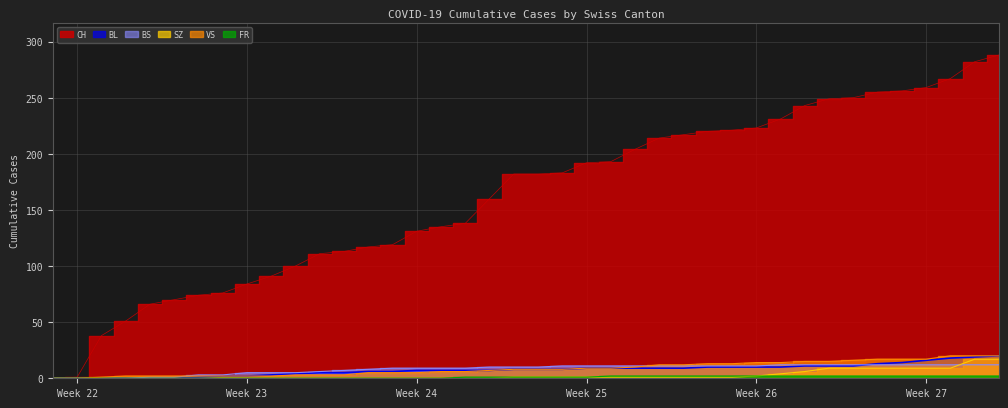

True or false: VS has more than 0 points higher than both neighbors.

False